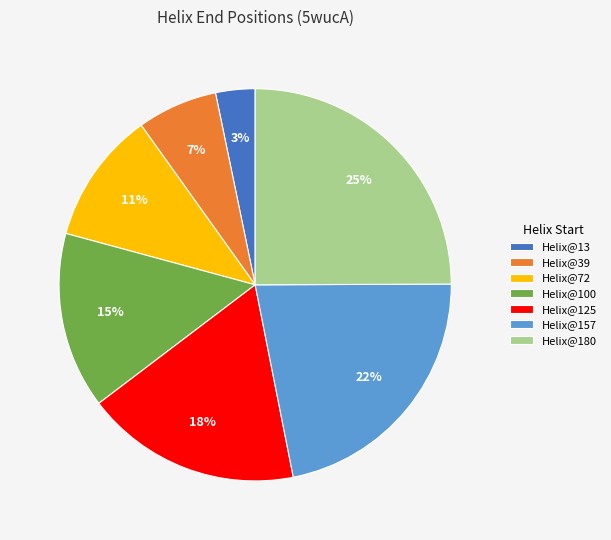

True or false: Helix@100 accounts for 1% of the total.

False